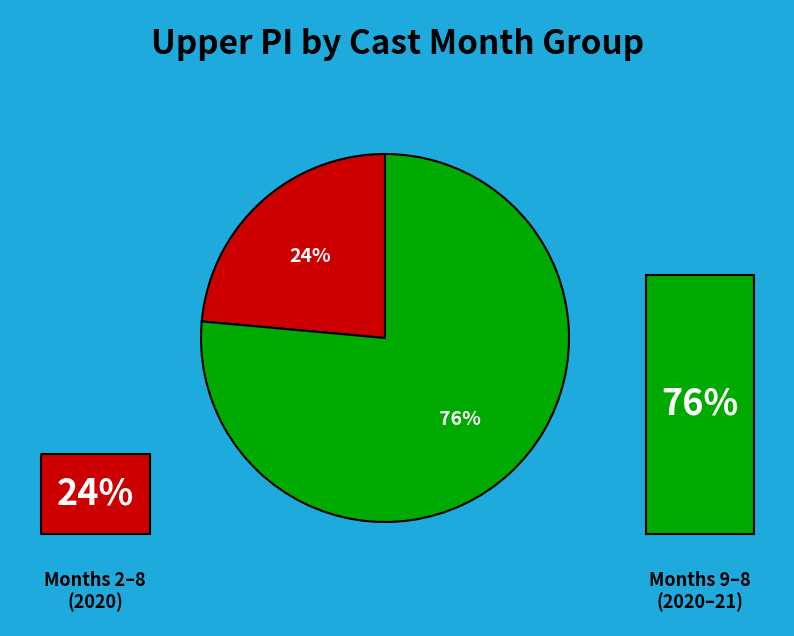

How many segments does this pie chart have?

2